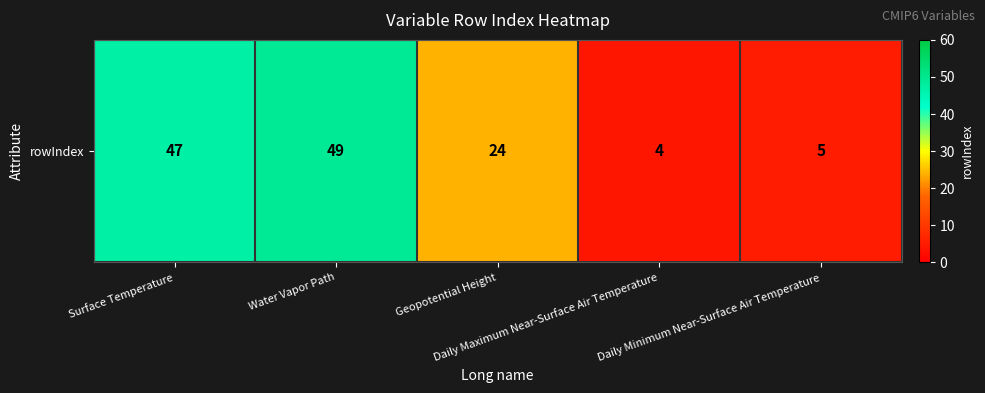

True or false: the data shows 85 at Water Vapor Path.

False